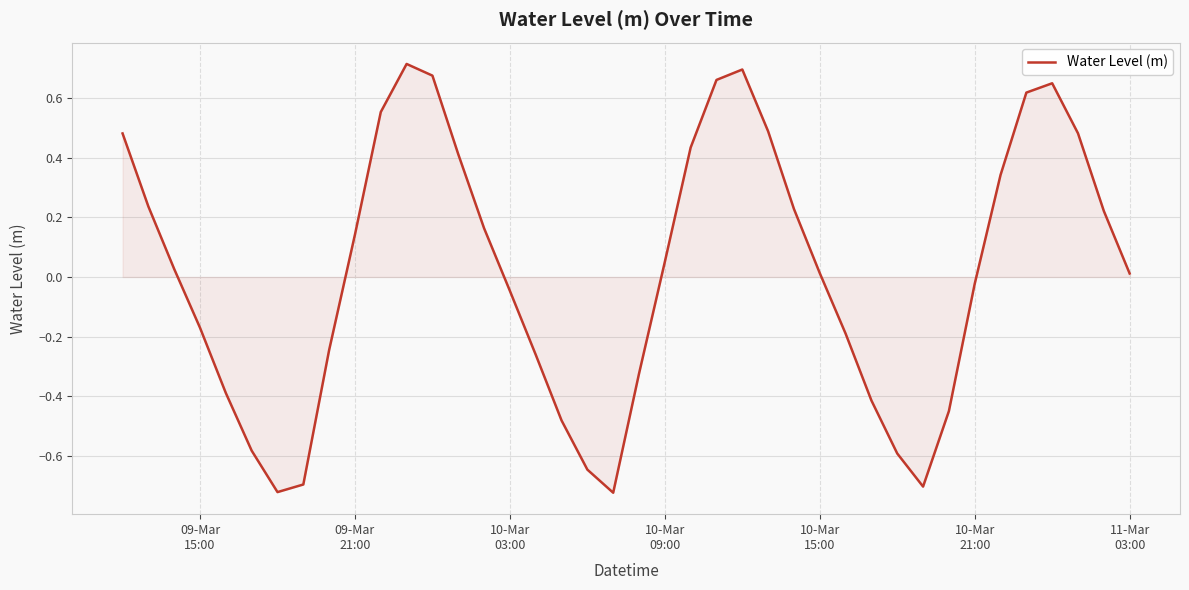

What is the difference between the maximum and minimum values?

1.4